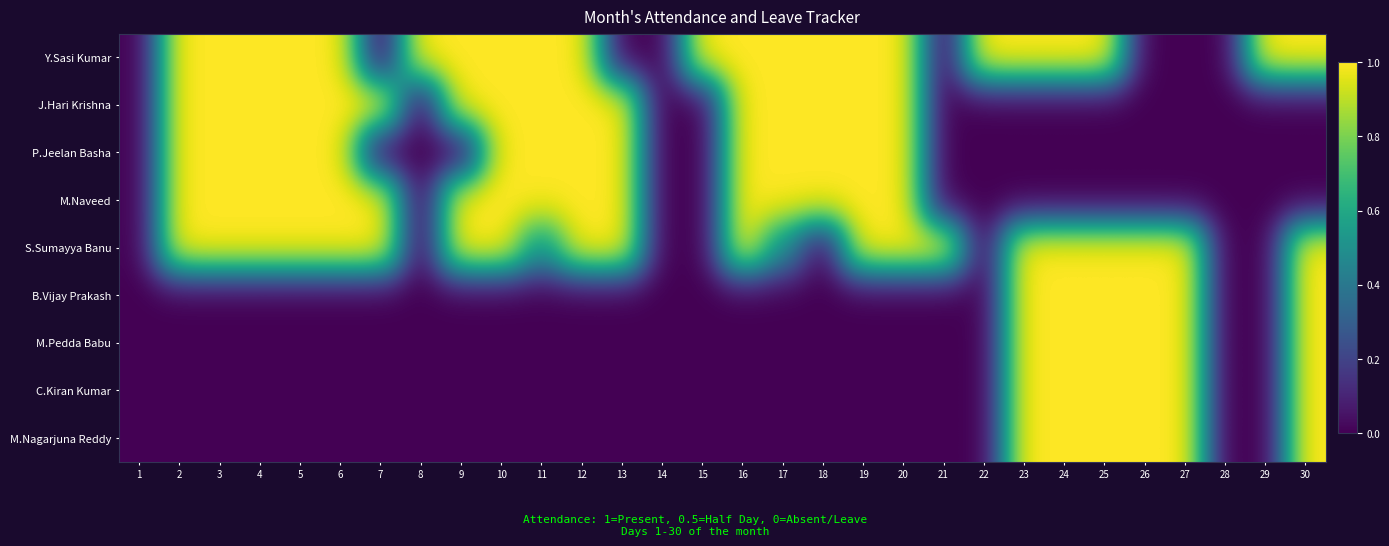

Between 27 and 13, which is larger?

27